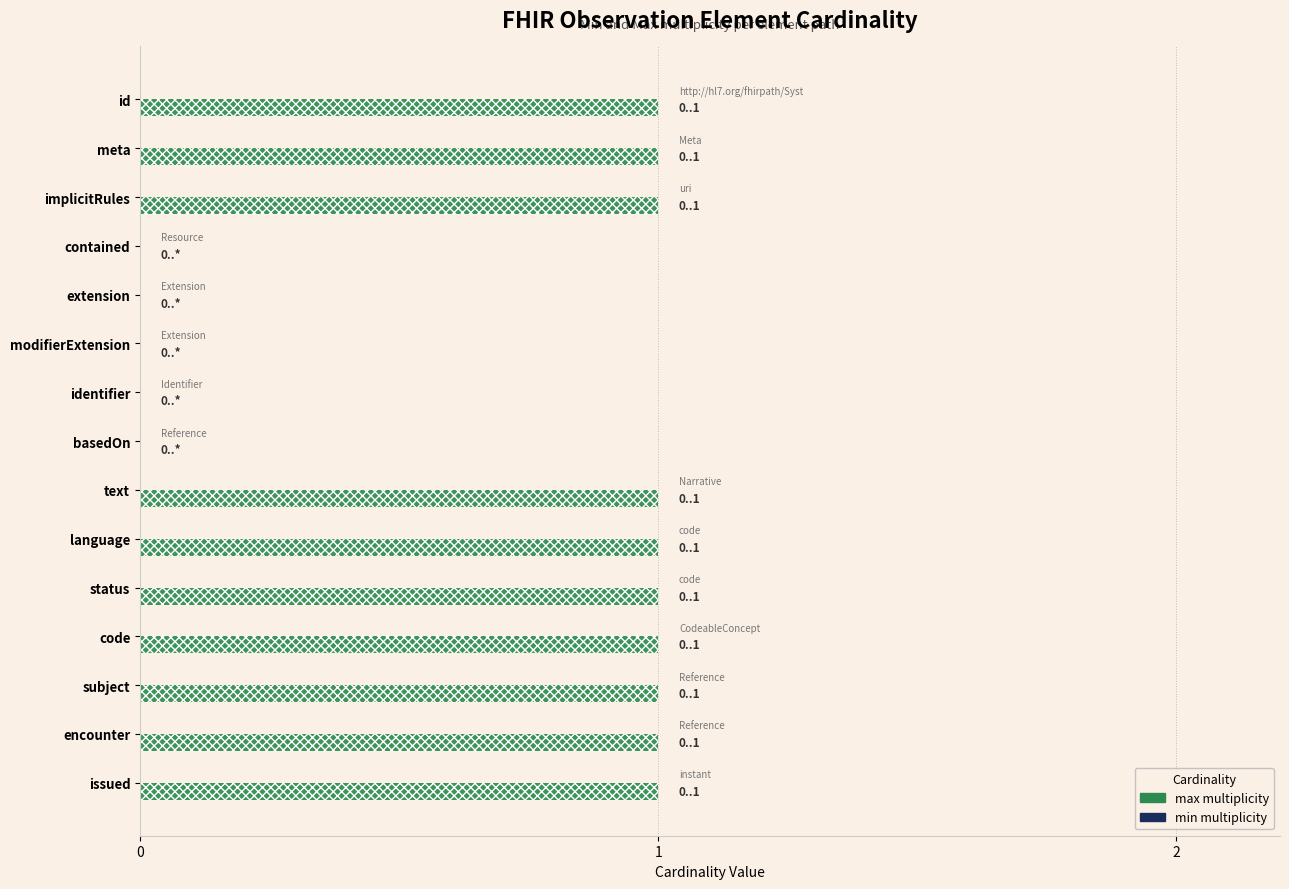

List the series in order of their overall mean, highest first.

max, min